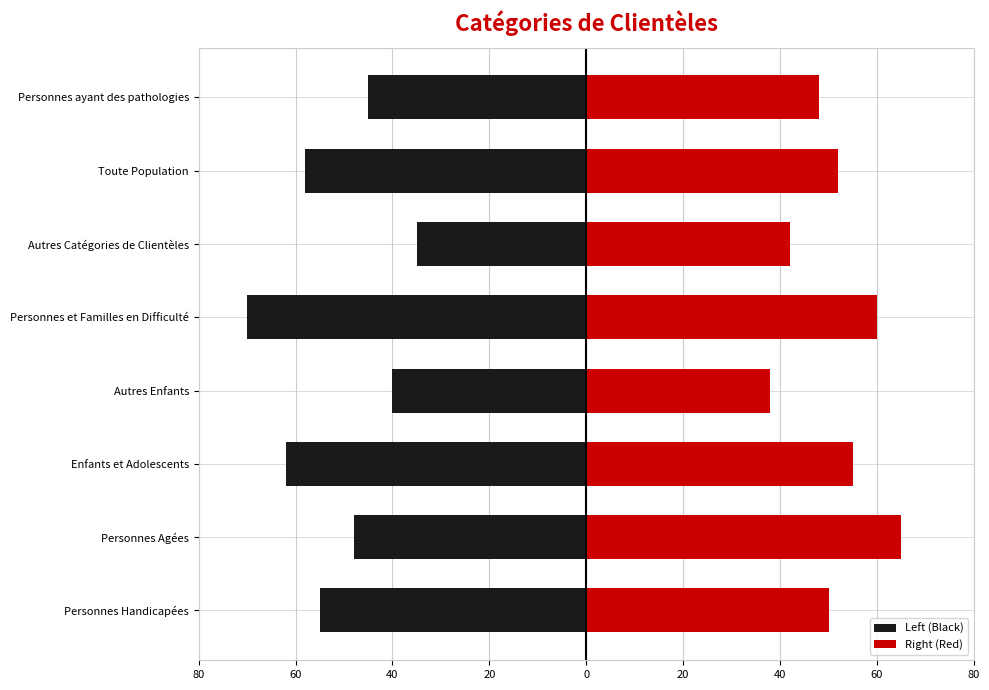

Reading right to left, what are all the values shown in this chart?

Left (Black): 60=-45	40=-58	20=-35	0=-70	20=-40	40=-62	60=-48	80=-55
Right (Red): 60=48	40=52	20=42	0=60	20=38	40=55	60=65	80=50